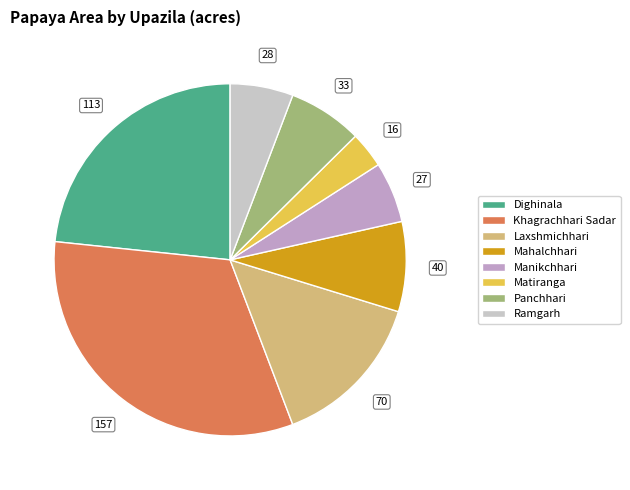

Combined, do Panchhari and Mahalchhari account for over 50%?

No